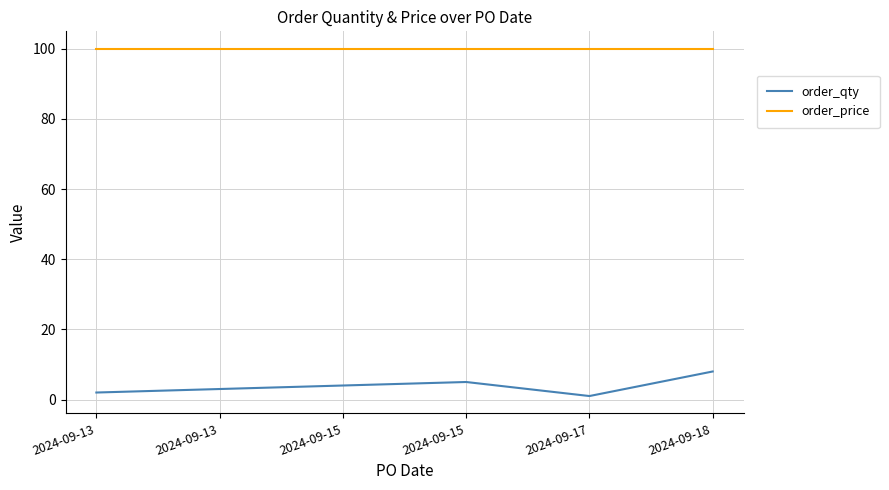

What are all the series names shown in the legend?

order_qty, order_price